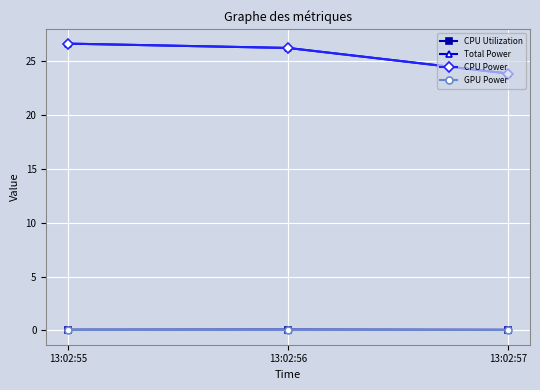

Rank the series by their maximum value, from lowest to highest.

GPU Power, CPU Utilization, Total Power, CPU Power